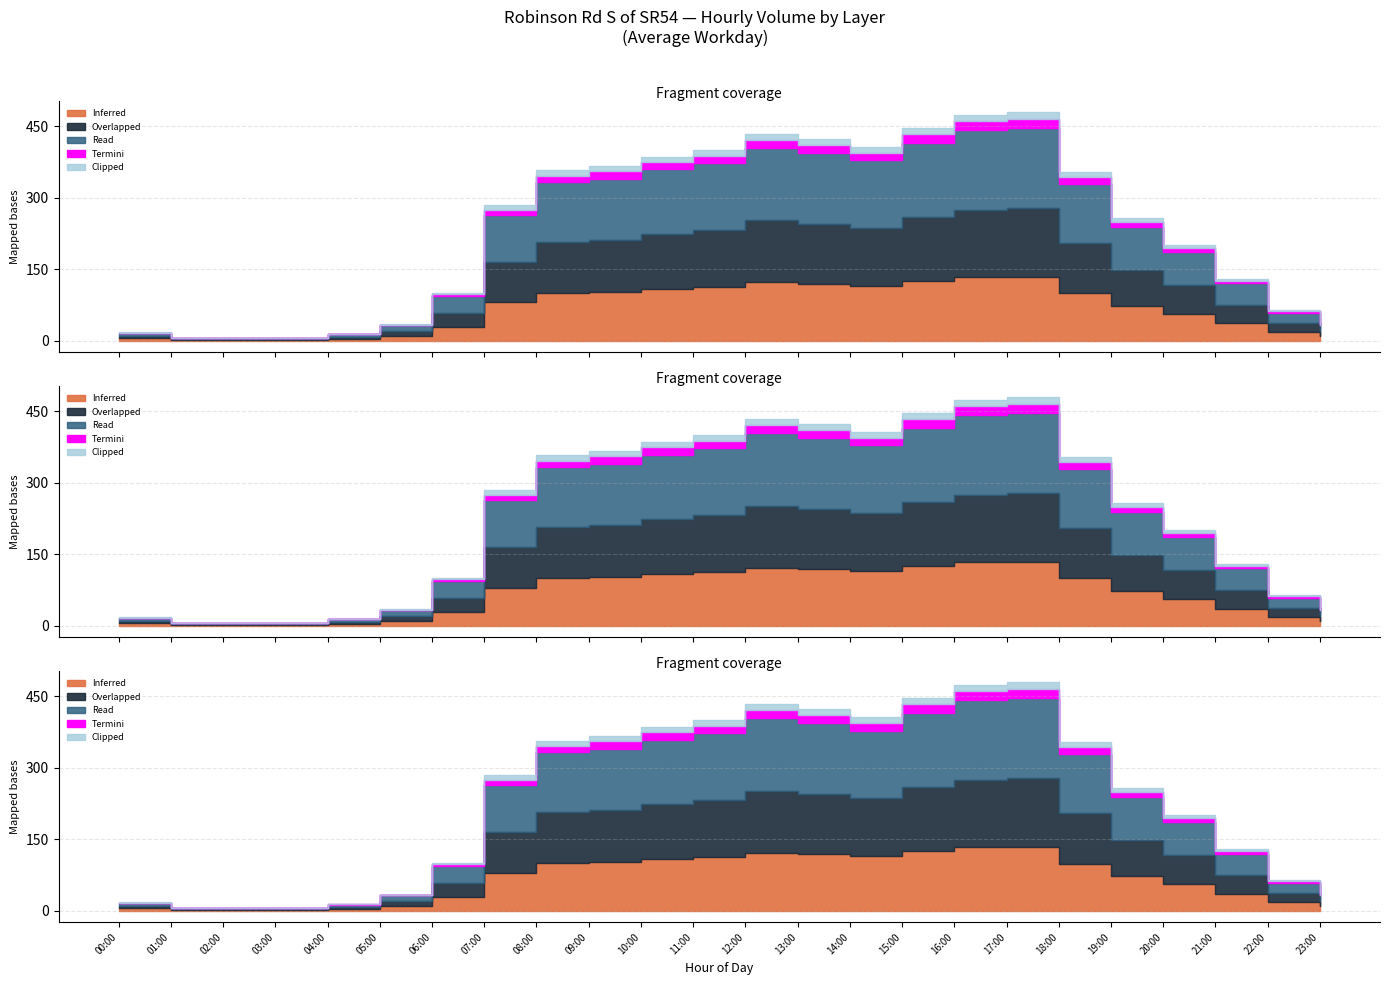

Is the value of Termini at 14:00 greater than the value of Read at 13:00?

No